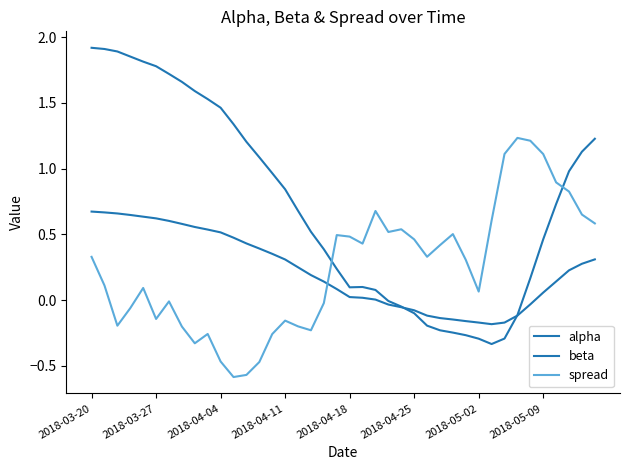

True or false: alpha has more than 0 points higher than both neighbors.

False